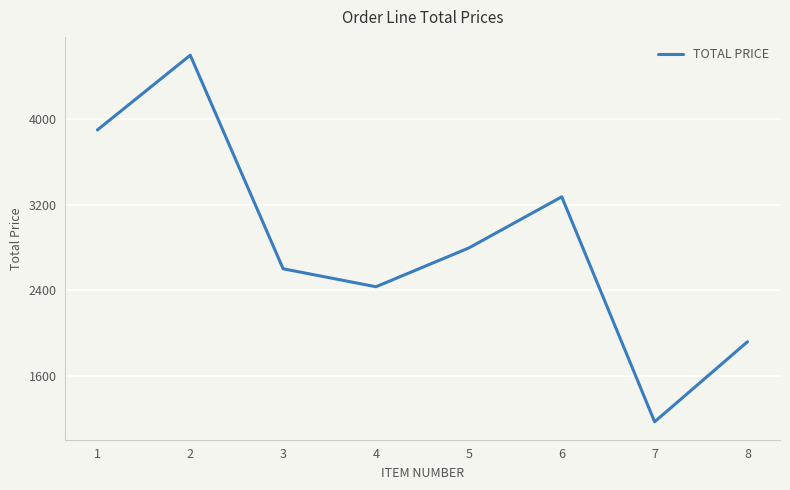

Which label corresponds to the largest value in the chart?

2